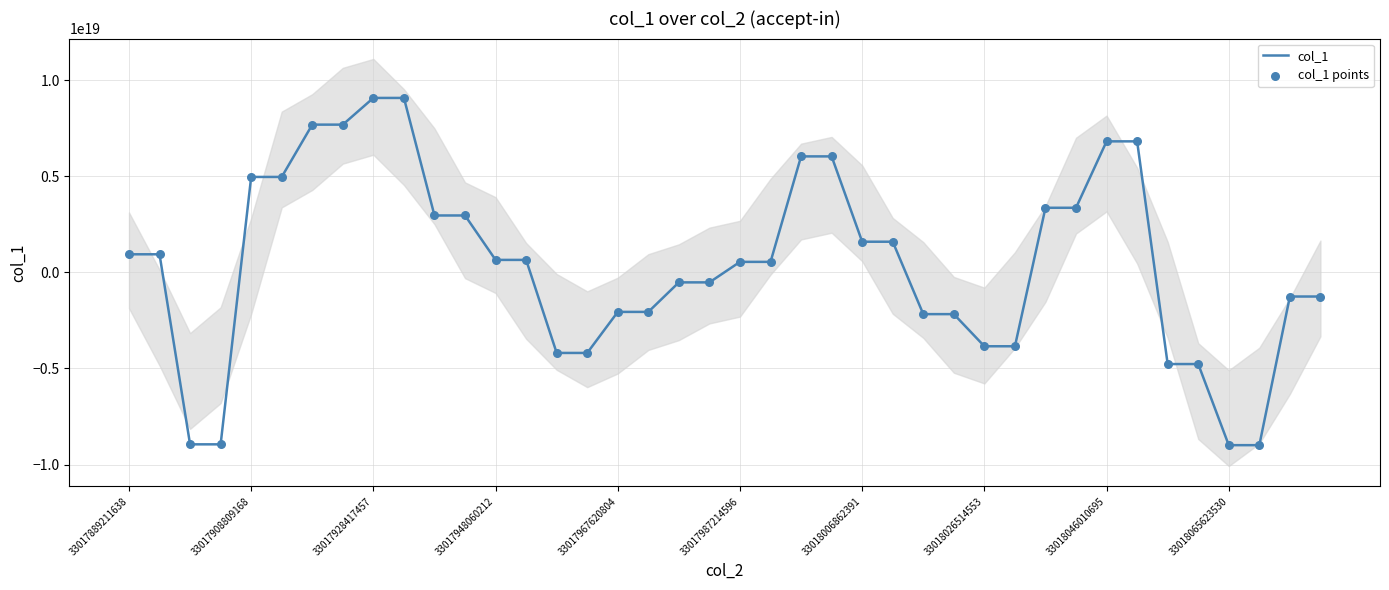

At how many categories does at least one series exceed 281122697989817344?

22